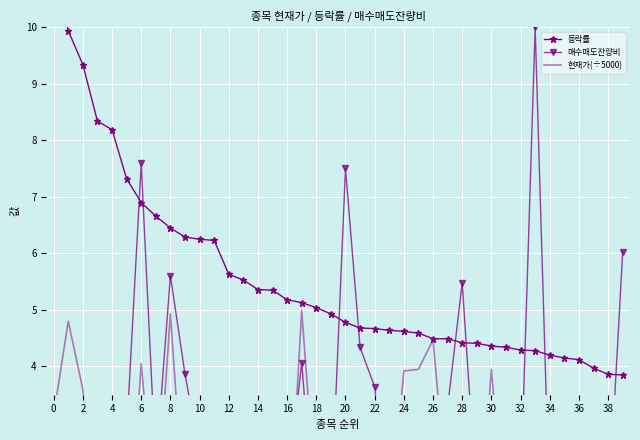

Rank the series at 8 from highest to lowest value.

등락률, 매수매도잔량비, 현재가(÷5000)